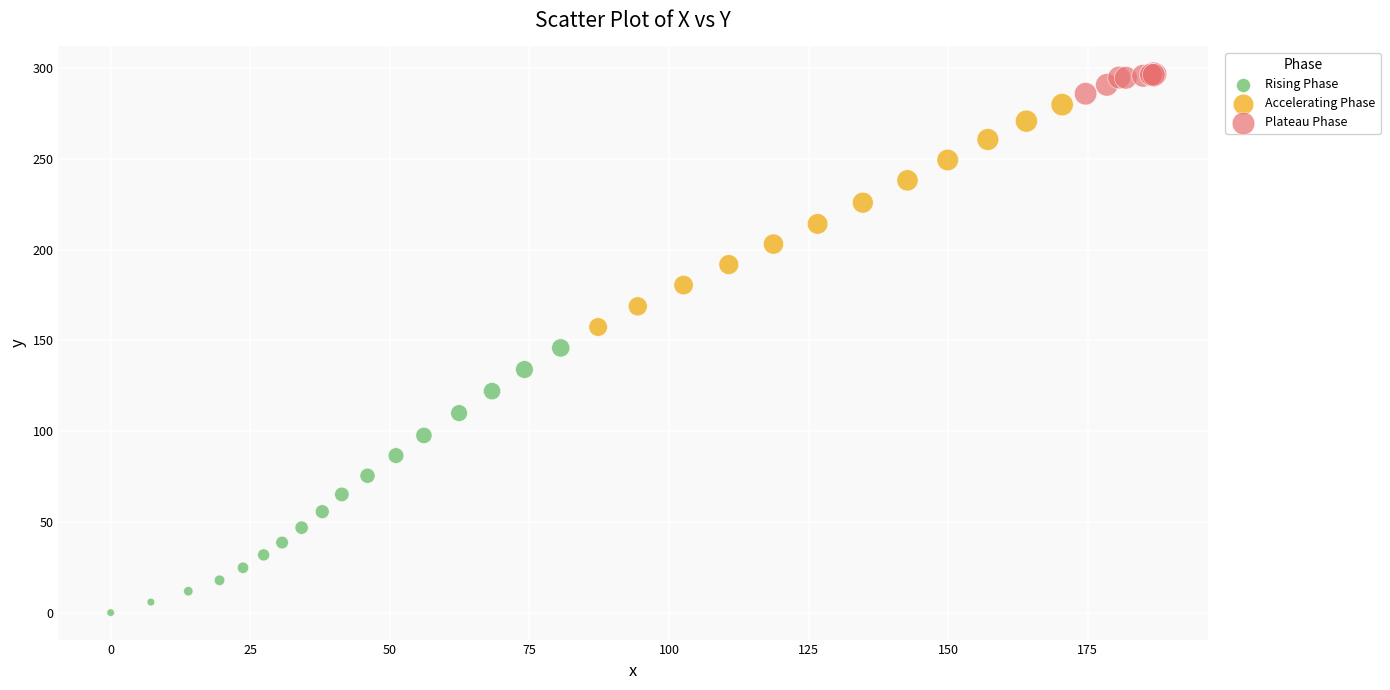

Which series reaches the maximum Y coordinate?

Plateau Phase